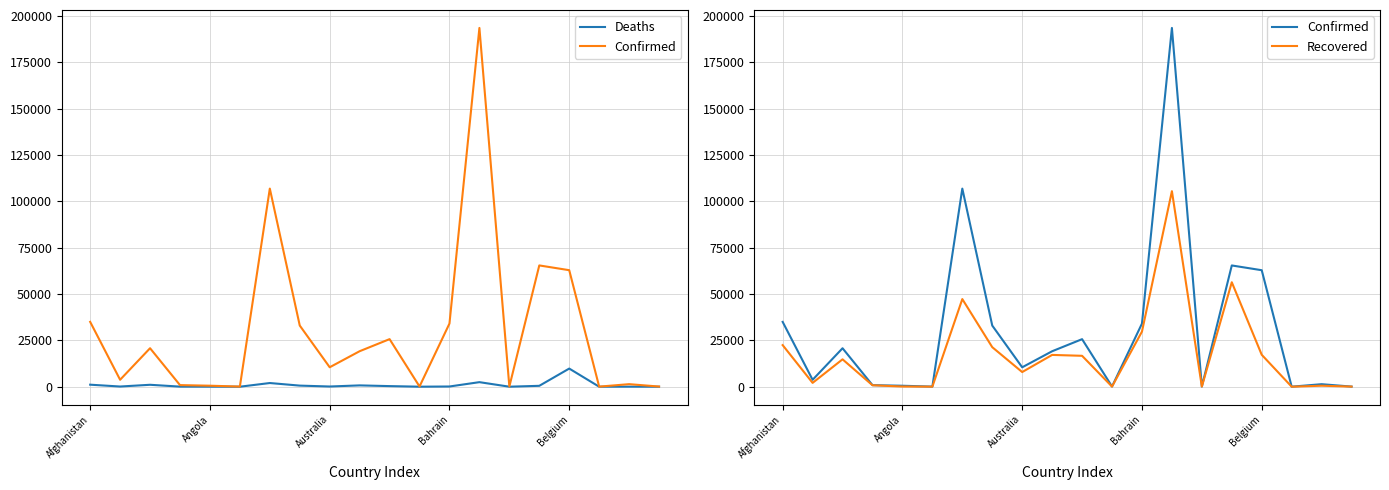

What position from the left is Bahrain?

13